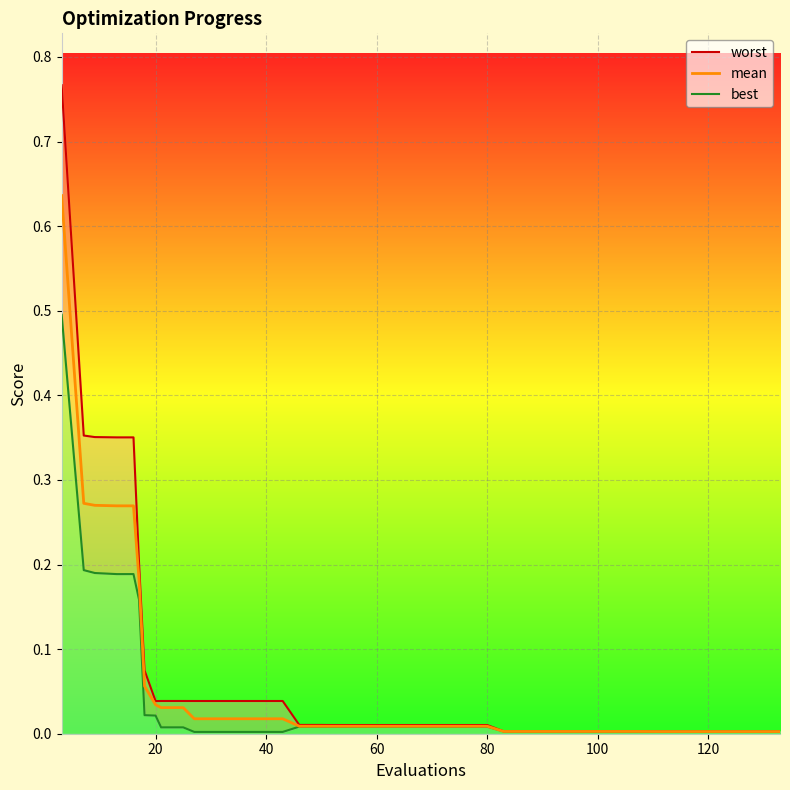

At how many categories does at least one series exceed 0?

40